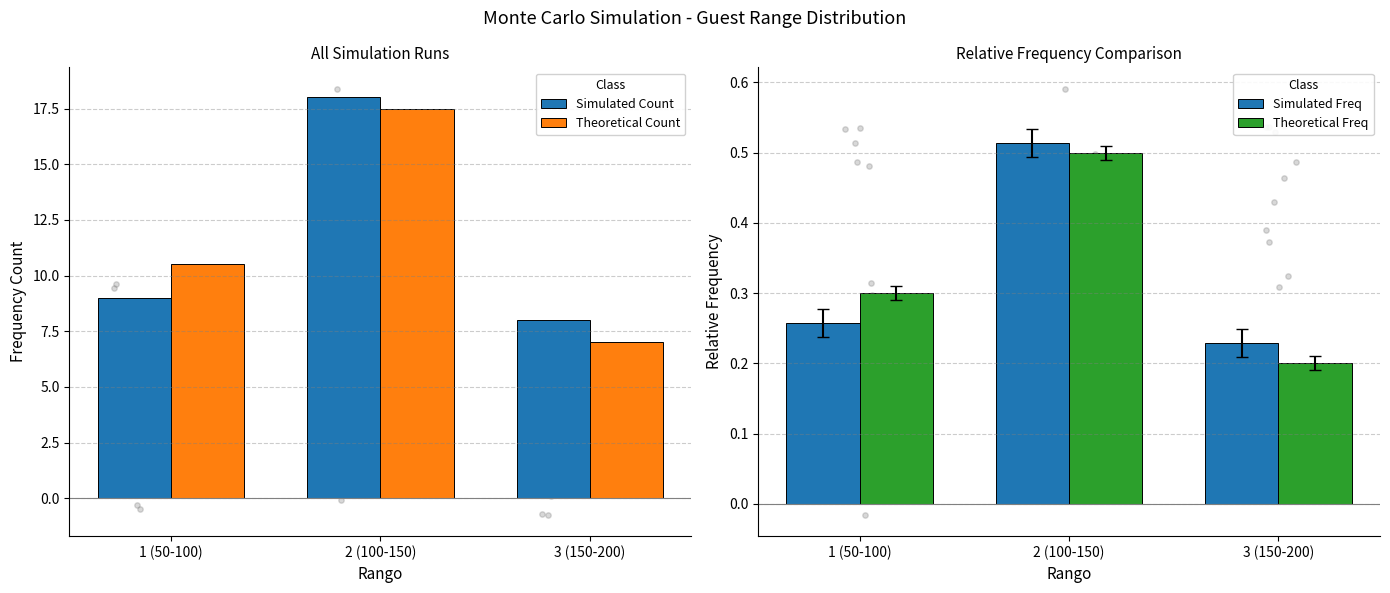

Which series contains the lowest Y value?

Theoretical Freq